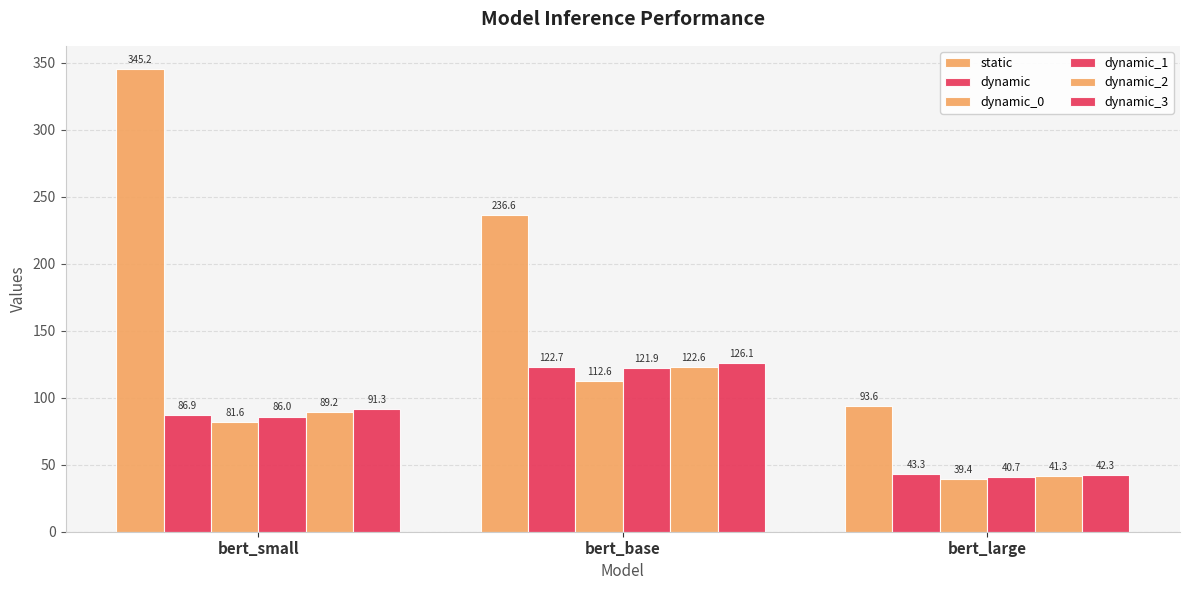

How many series are shown in this chart?

6